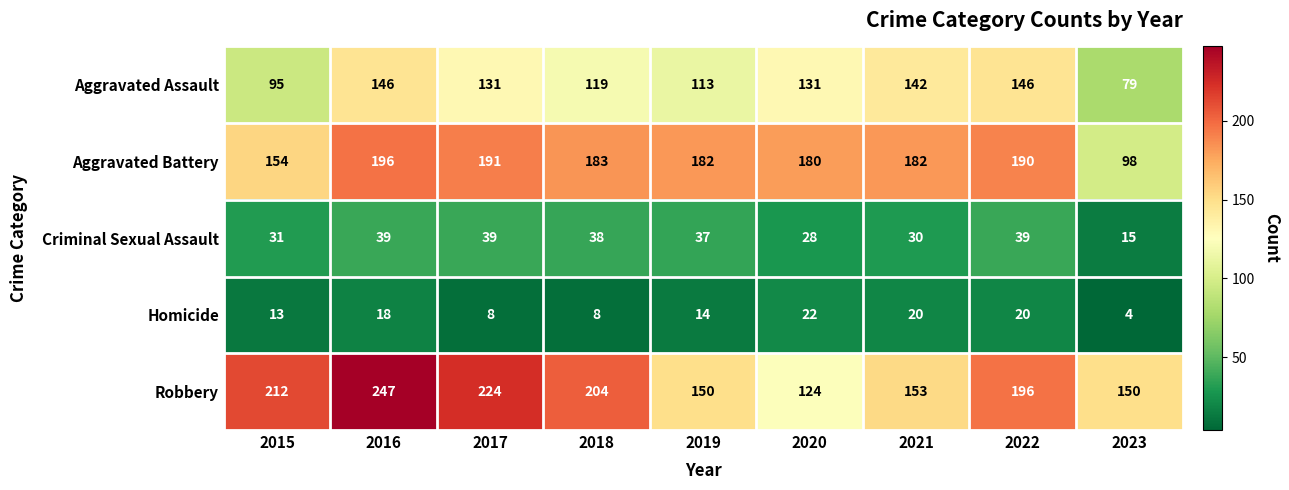

What is the minimum value shown in the chart?

4